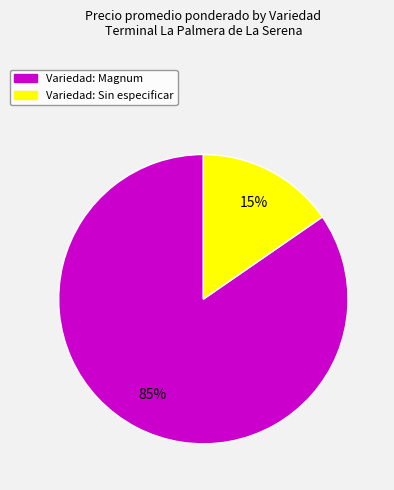

To the nearest percent, what is the average slice percentage?

50%